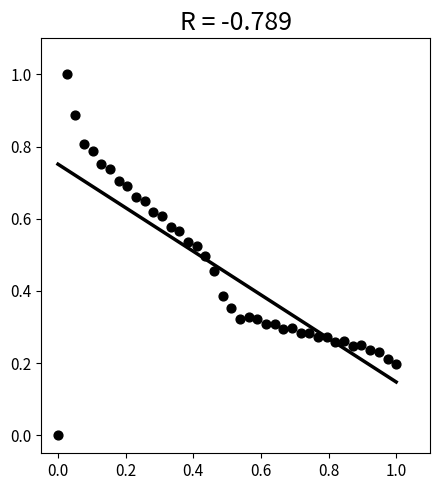

What is the range of X values (max minus min)?

1.0